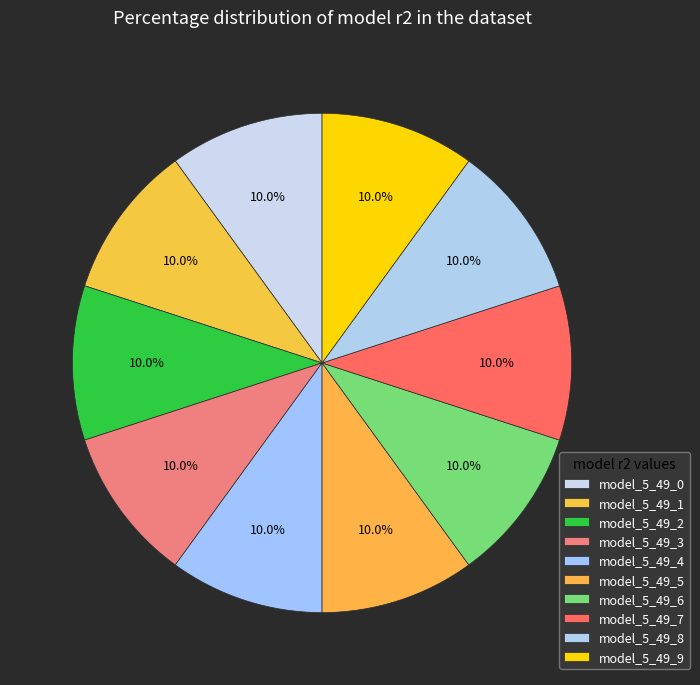

How much of the chart is everything except model_5_49_4?

90.0%